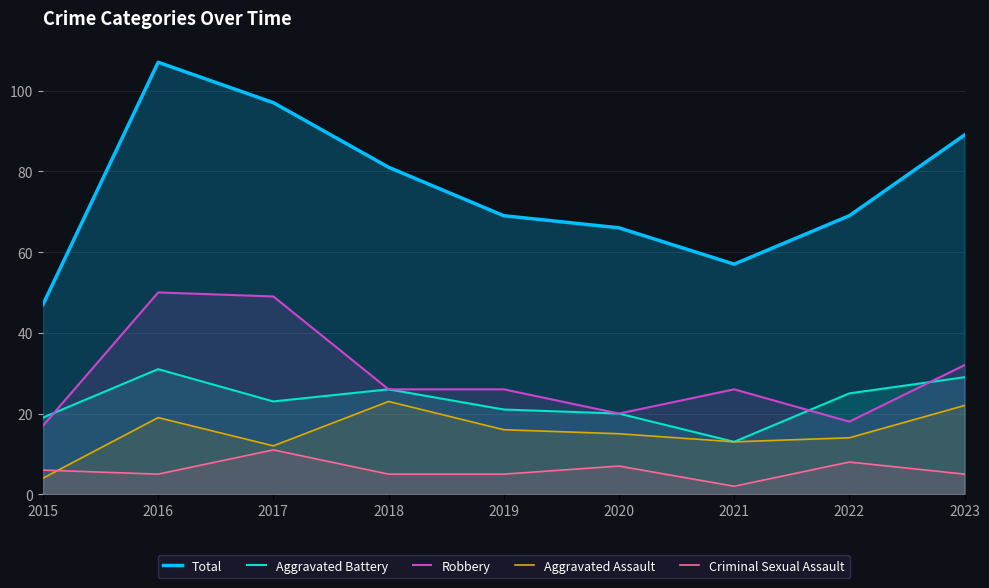

At which category does Total reach its first local valley?

2021